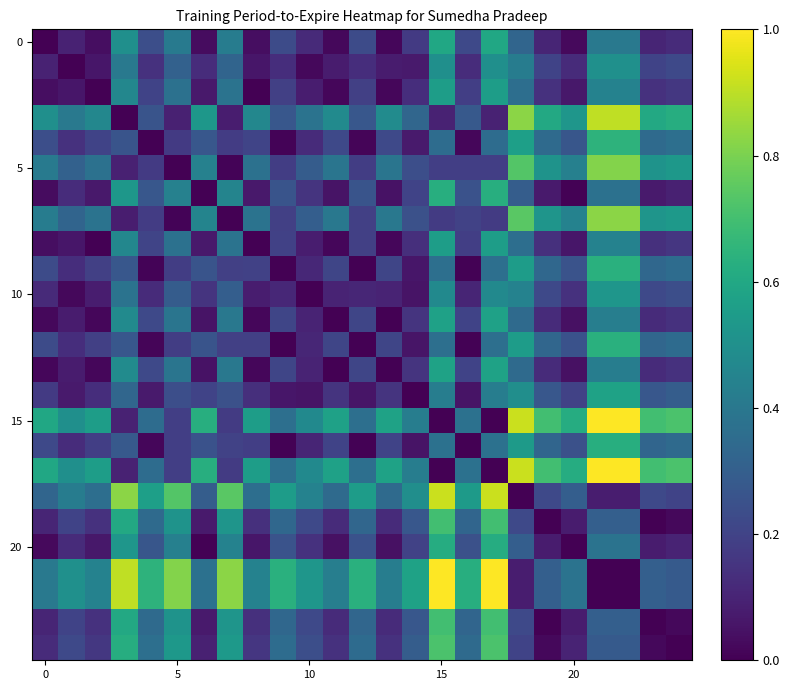

At how many categories does at least one series exceed 0?

25